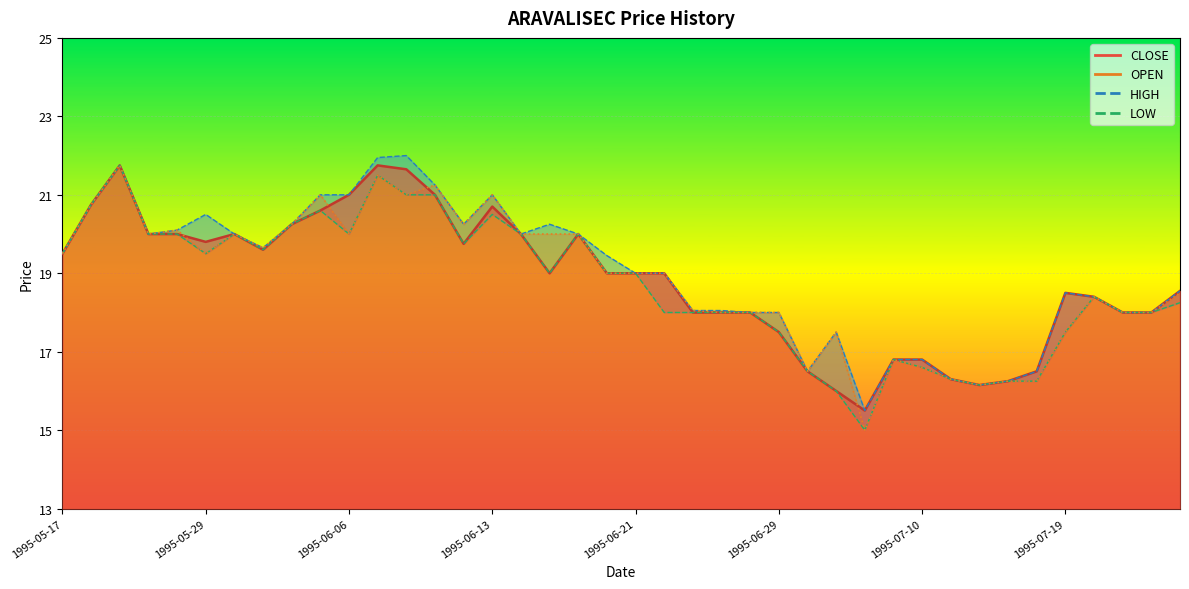

List the series in order of their peak value, highest first.

HIGH, CLOSE, LOW, OPEN